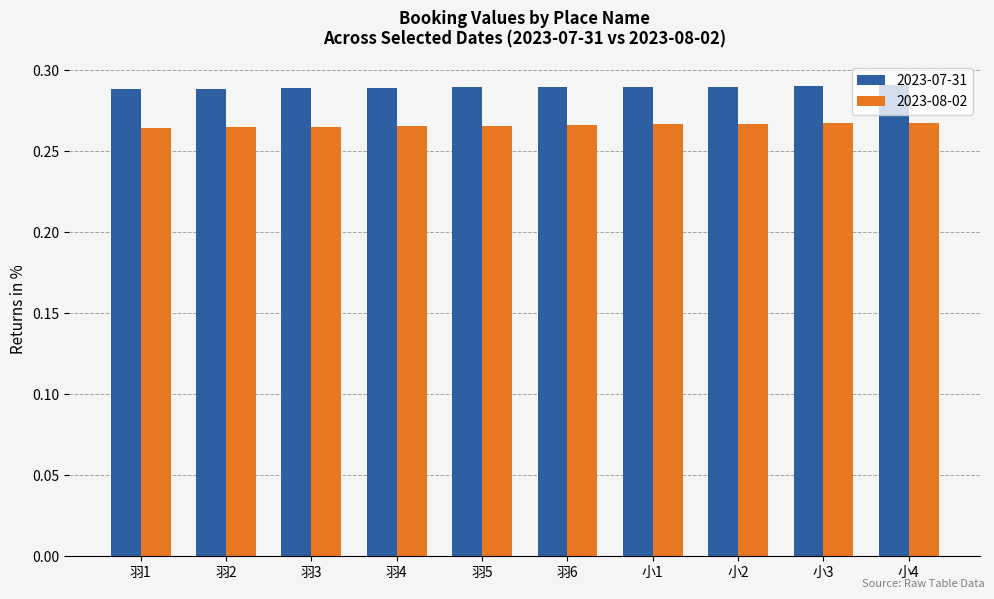

What is the sum of all 2023-07-31 values?

2.9